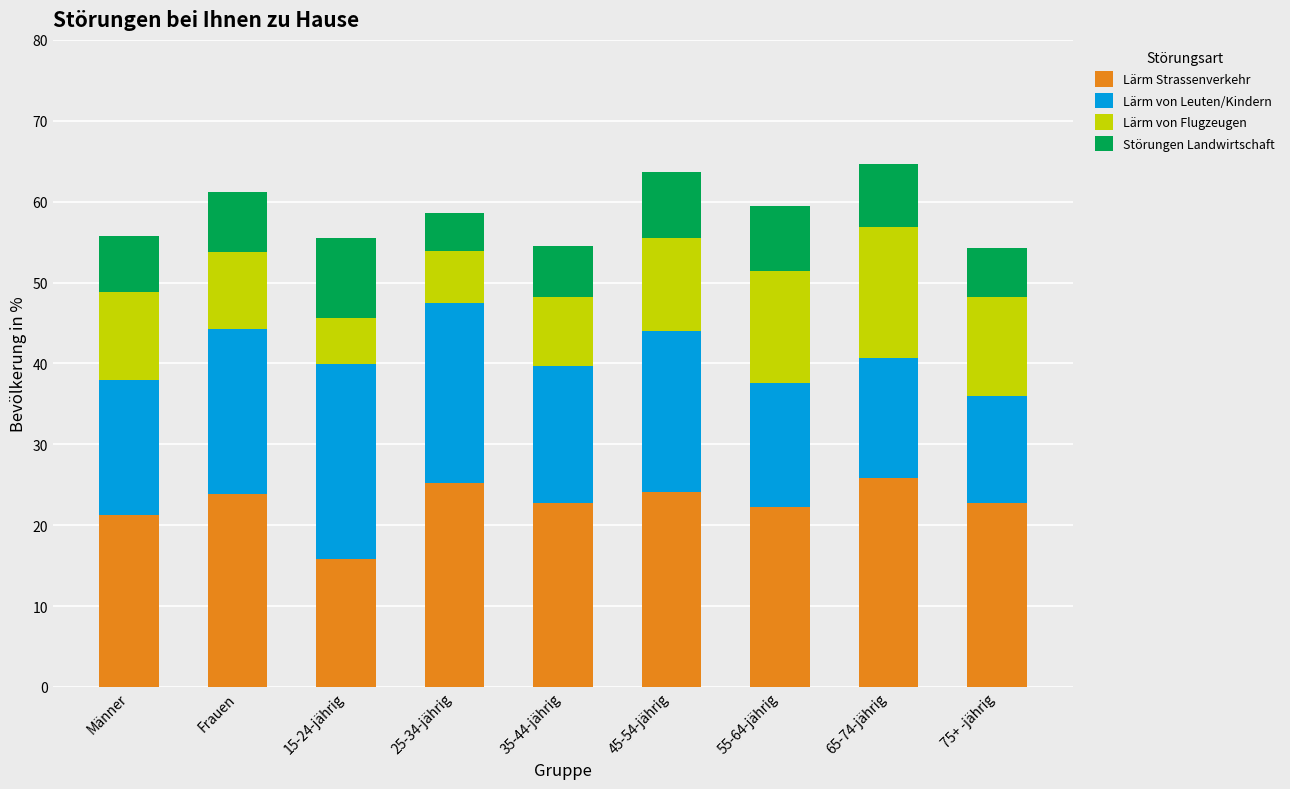

The value of Lärm Strassenverkehr at Männer is 21.3. True or false?

True